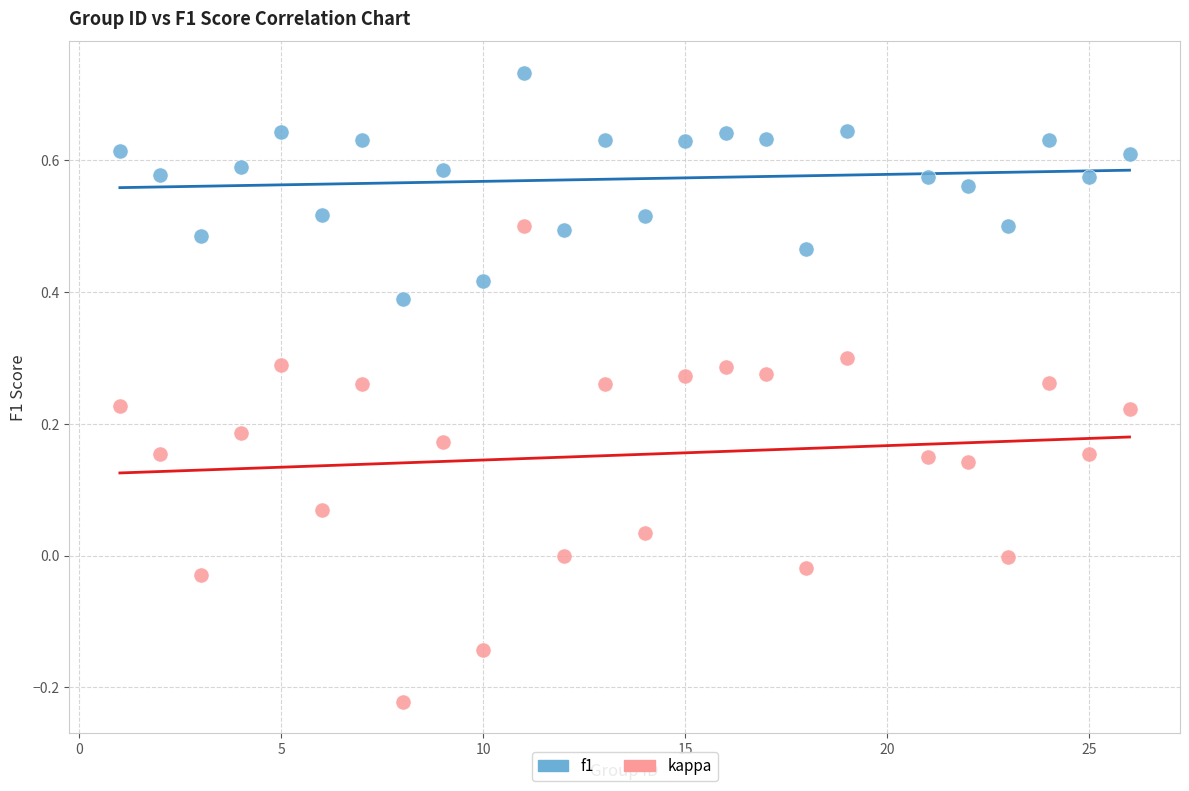

Which series contains the highest Y value?

f1